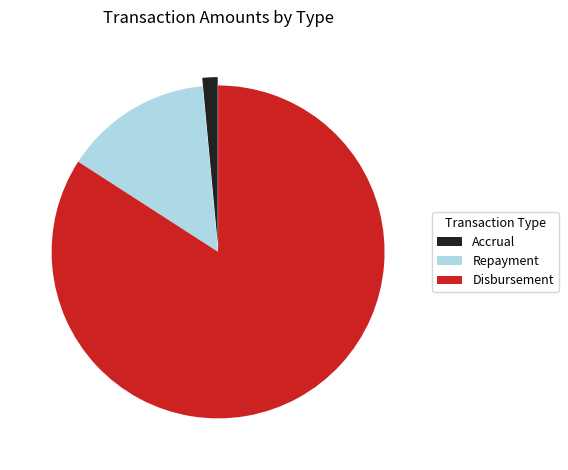

How many segments does this pie chart have?

3